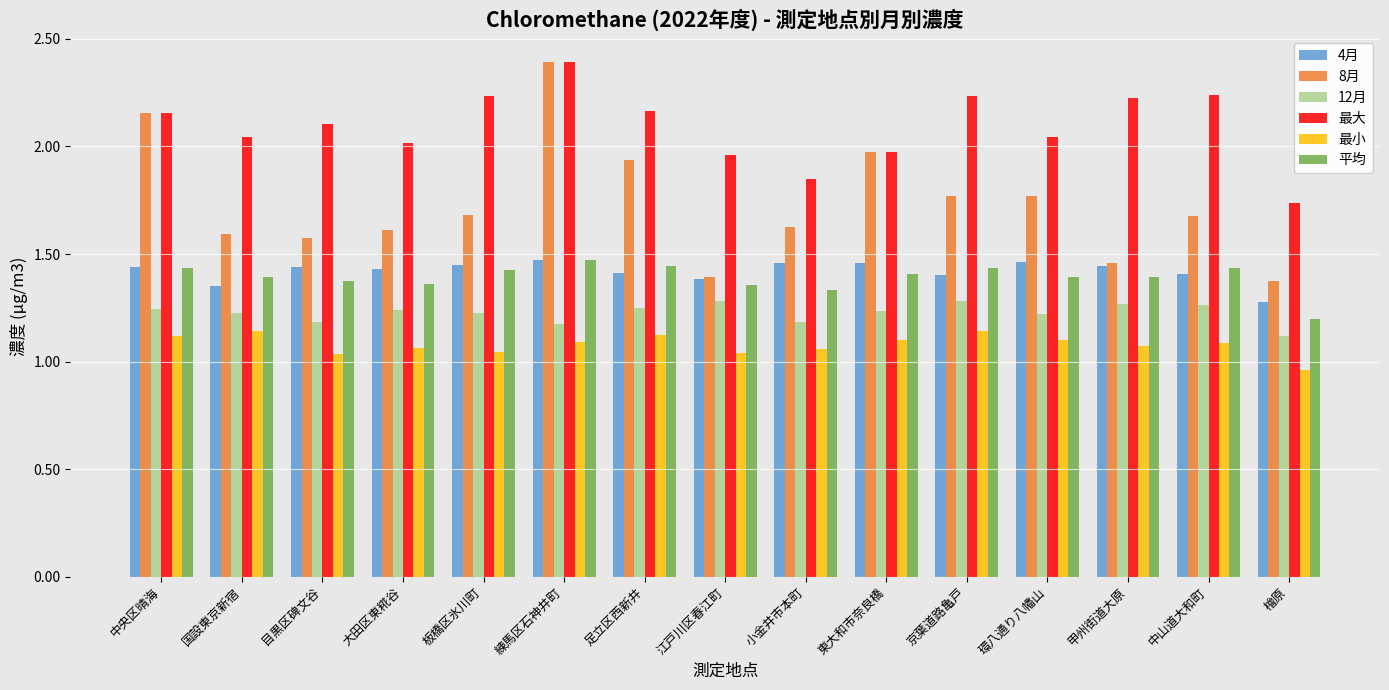

What is the label of the 3rd bar from the left?

目黒区碑文谷